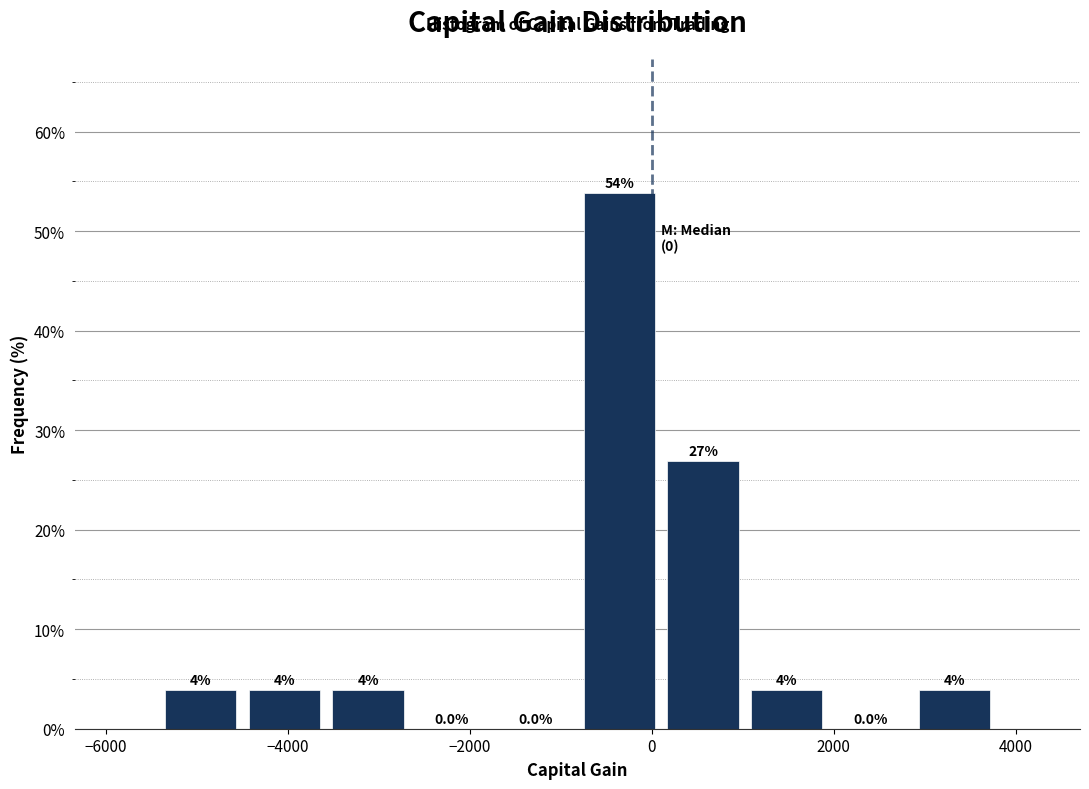

Which range on the x-axis has the tallest bar?

-800 to 200